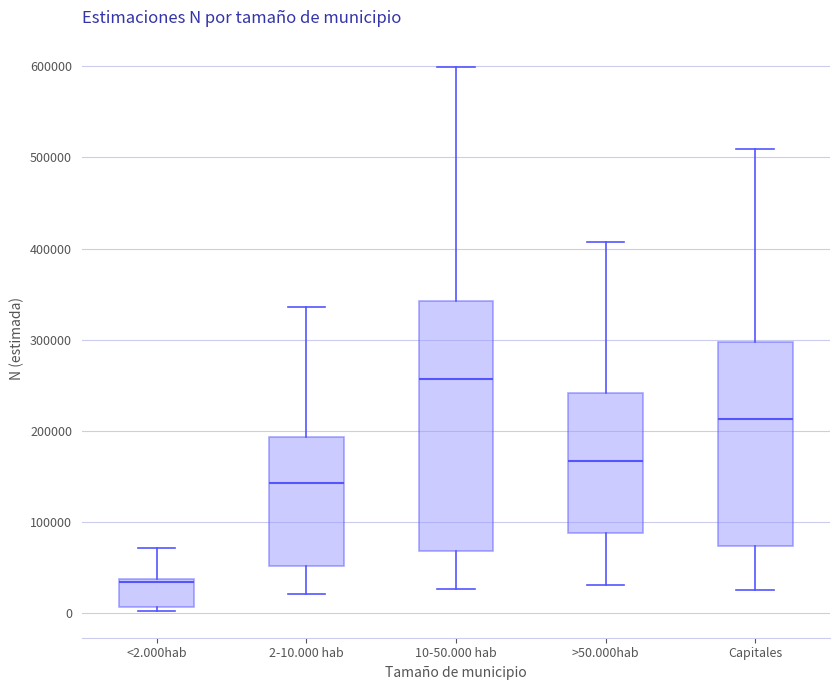

Reading left to right, transcribe this box plot: for each box, give where its median line is, the range the box spans, and where its two whiskers end, as read against the y-axis. The values are not printed on the chart, so give them approximately, as read against the axis.

<2.000hab: median 30000, box 10000 to 40000, whiskers 0 to 70000
2-10.000 hab: median 140000, box 50000 to 190000, whiskers 20000 to 340000
10-50.000 hab: median 260000, box 70000 to 340000, whiskers 30000 to 600000
>50.000hab: median 170000, box 90000 to 240000, whiskers 30000 to 410000
Capitales: median 210000, box 70000 to 300000, whiskers 30000 to 510000